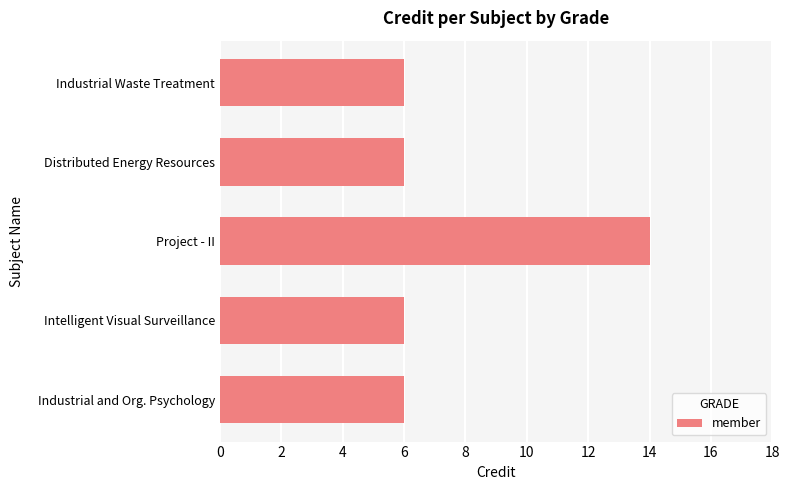

What is the approximate value at Intelligent Visual Surveillance?

6